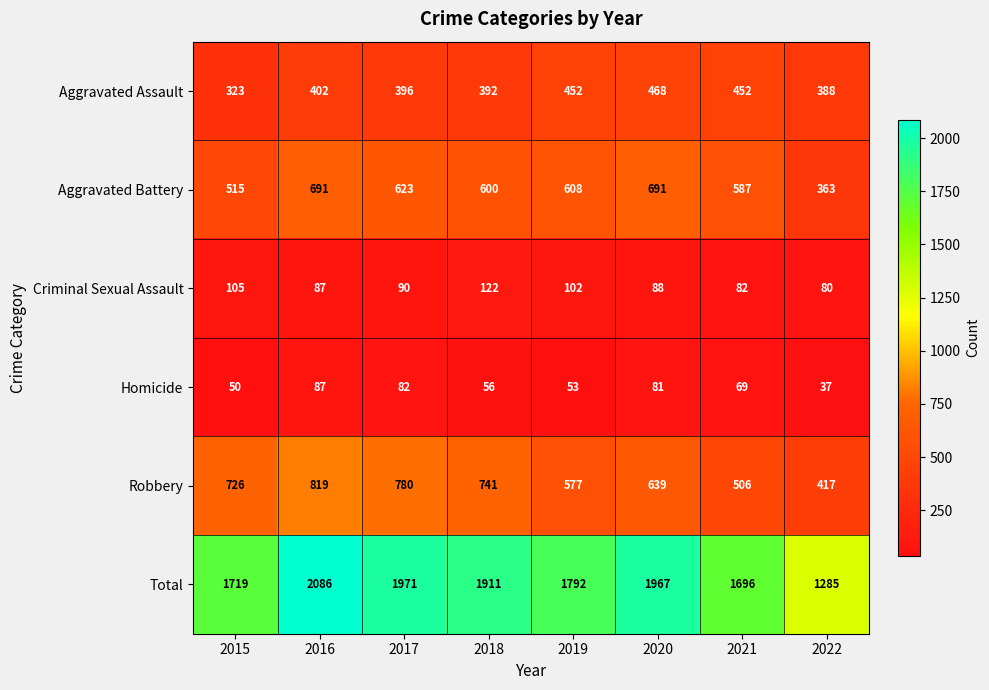

Between 2016 and 2021, which series saw the biggest shift?

Total